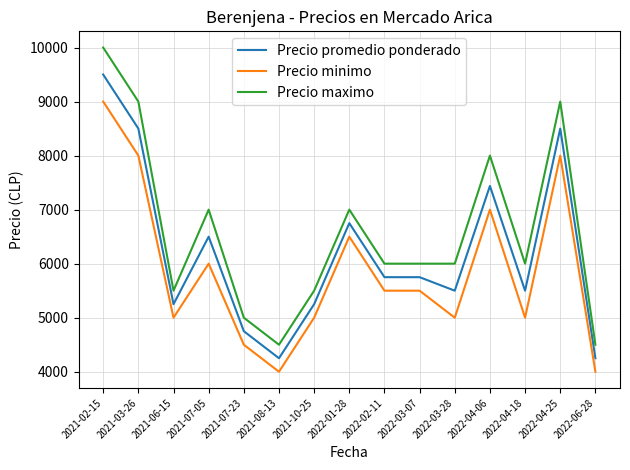

What is the spread (max minus min) of values at 2022-03-07?

500